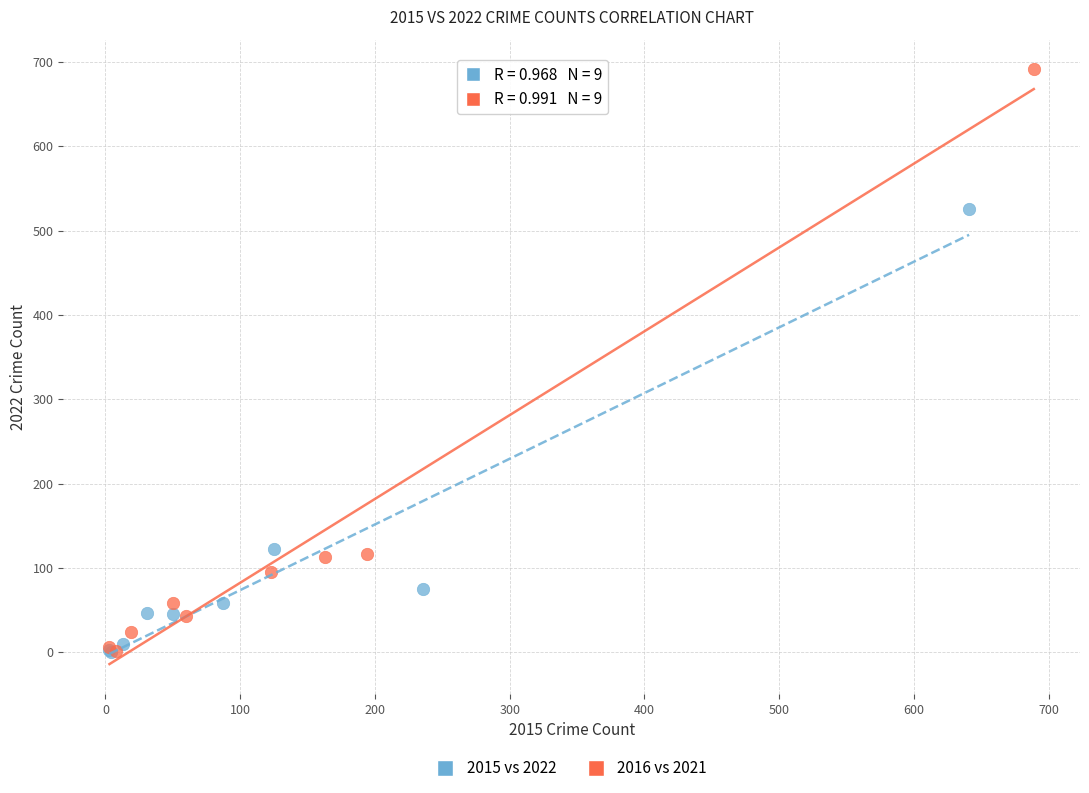

Which series has the largest Y range (max minus min)?

2016 vs 2021